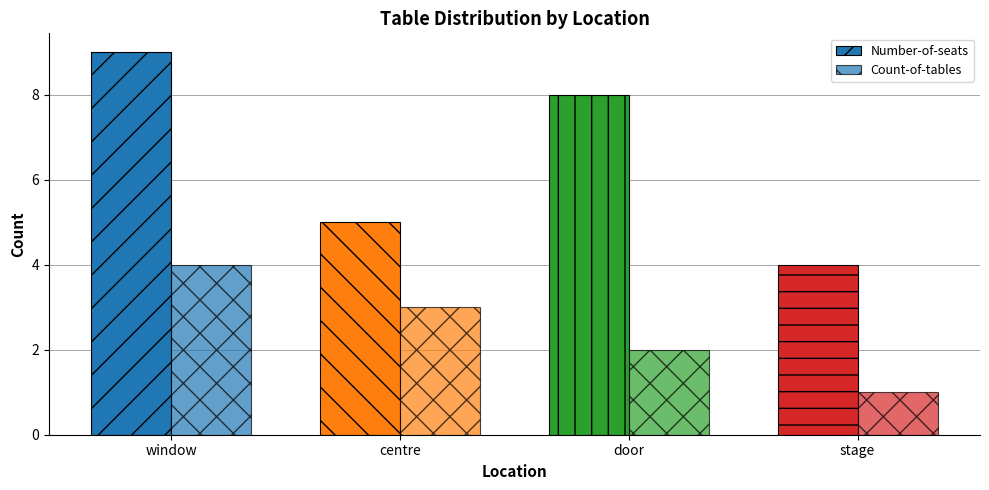

Where is Number-of-seats nearest to the value 6?

centre